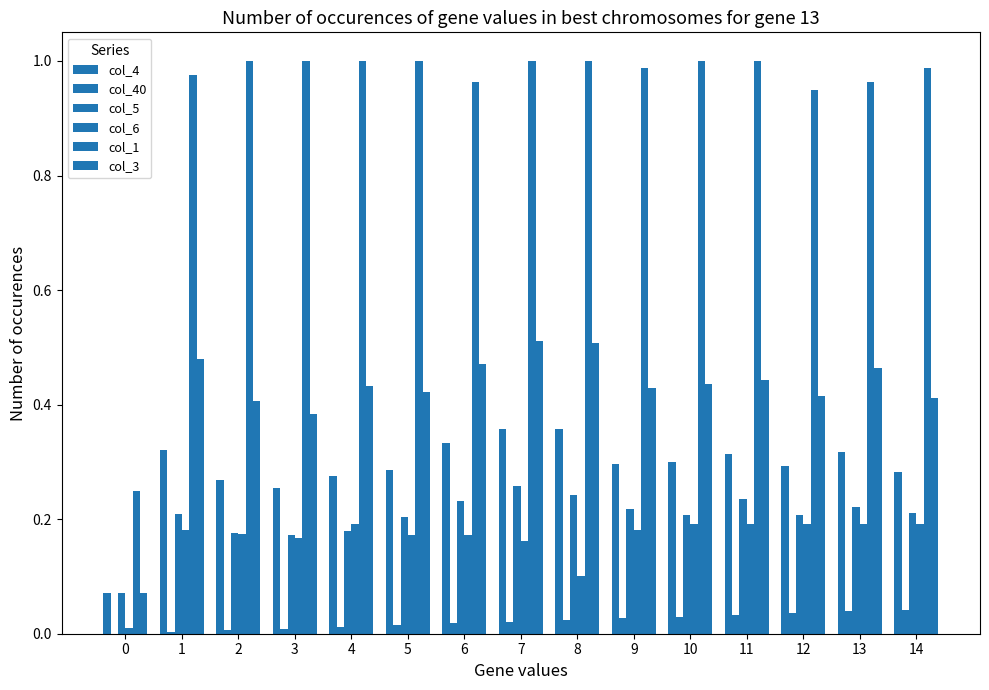

Reading left to right, extract all data points from this chart.

col_4: 0=0.1	1=0.3	2=0.3	3=0.3	4=0.3	5=0.3	6=0.3	7=0.4	8=0.4	9=0.3	10=0.3	11=0.3	12=0.3	13=0.3	14=0.3
col_40: 0=0.0	1=0.0	2=0.0	3=0.0	4=0.0	5=0.0	6=0.0	7=0.0	8=0.0	9=0.0	10=0.0	11=0.0	12=0.0	13=0.0	14=0.0
col_5: 0=0.1	1=0.2	2=0.2	3=0.2	4=0.2	5=0.2	6=0.2	7=0.3	8=0.2	9=0.2	10=0.2	11=0.2	12=0.2	13=0.2	14=0.2
col_6: 0=0.0	1=0.2	2=0.2	3=0.2	4=0.2	5=0.2	6=0.2	7=0.2	8=0.1	9=0.2	10=0.2	11=0.2	12=0.2	13=0.2	14=0.2
col_1: 0=0.2	1=1.0	2=1.0	3=1.0	4=1.0	5=1.0	6=1.0	7=1.0	8=1.0	9=1.0	10=1.0	11=1.0	12=1.0	13=1.0	14=1.0
col_3: 0=0.1	1=0.5	2=0.4	3=0.4	4=0.4	5=0.4	6=0.5	7=0.5	8=0.5	9=0.4	10=0.4	11=0.4	12=0.4	13=0.5	14=0.4